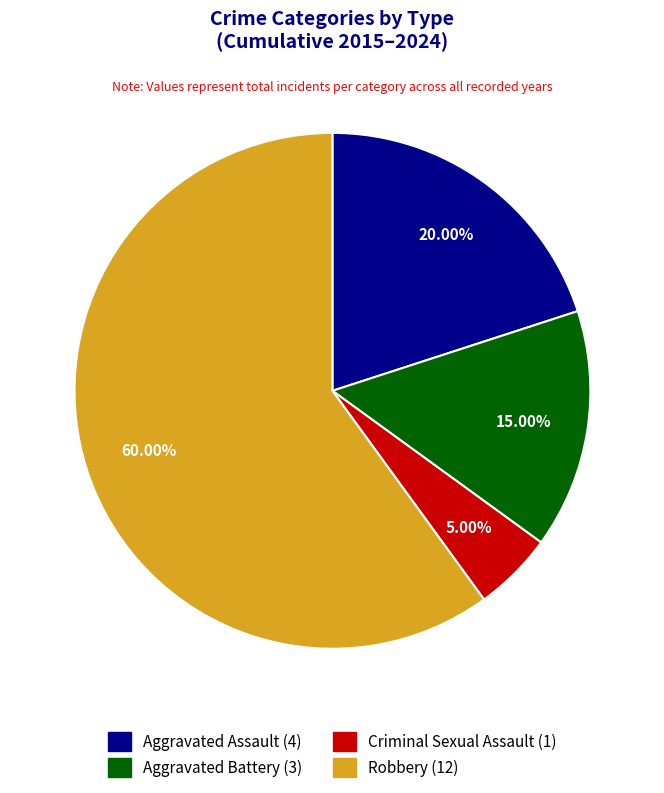

Which has a higher value, Robbery or Aggravated Assault?

Robbery